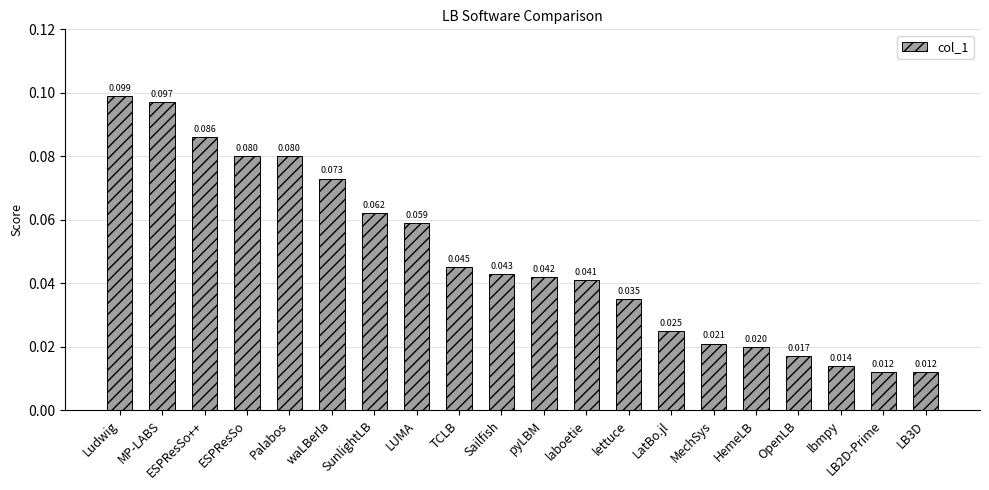

What is the label of the 4th bar from the left?

ESPResSo